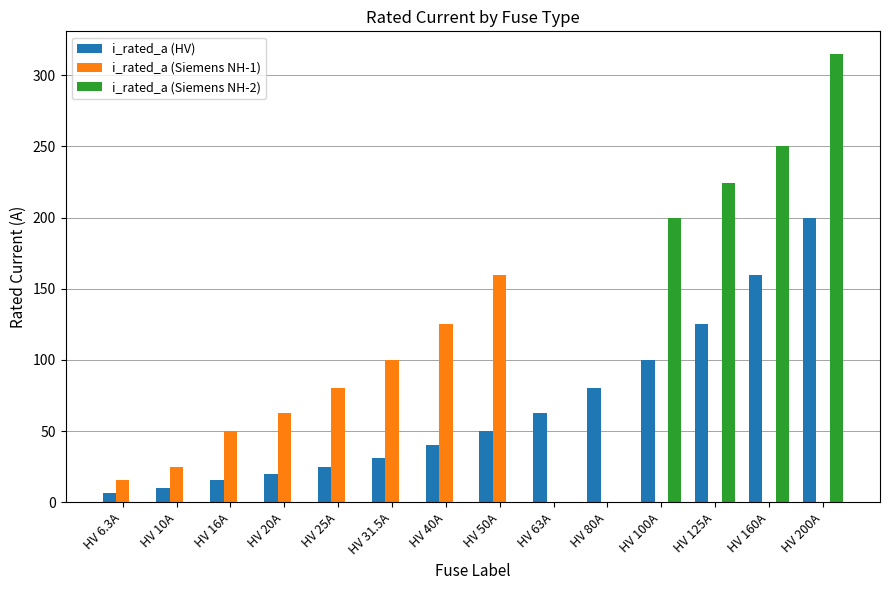

The value of i_rated_a (Siemens NH-1) at HV 6.3A is 4.5. True or false?

False